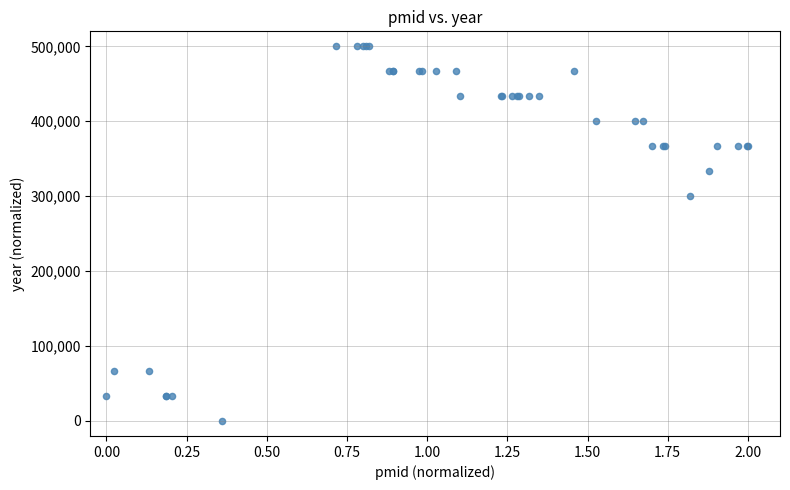

What Y value in the scatter plot is closest to 250000?

300000.0